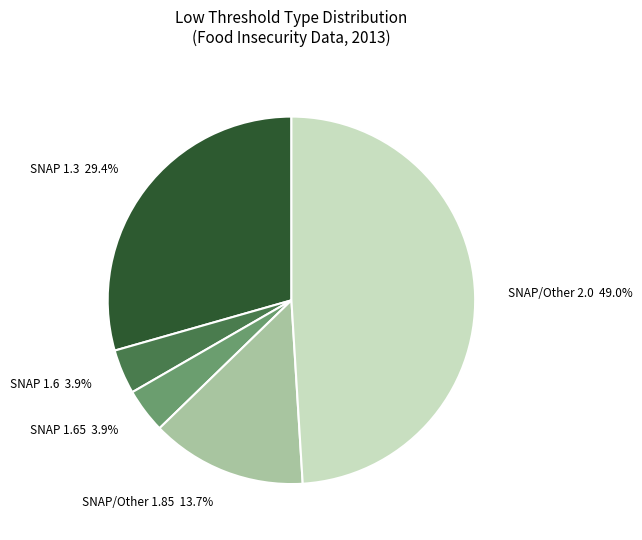

What is the ratio of the value at SNAP 1.6 to the value at SNAP/Other 1.85?

0.3